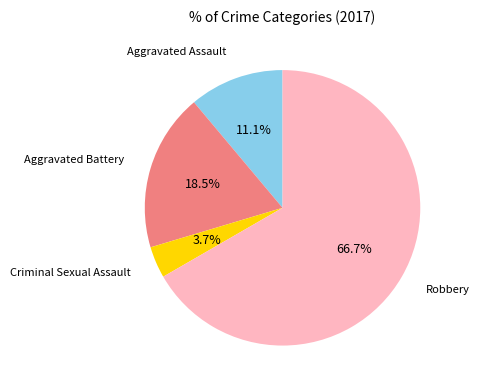

Do Criminal Sexual Assault and Robbery together represent more than half of the pie?

Yes